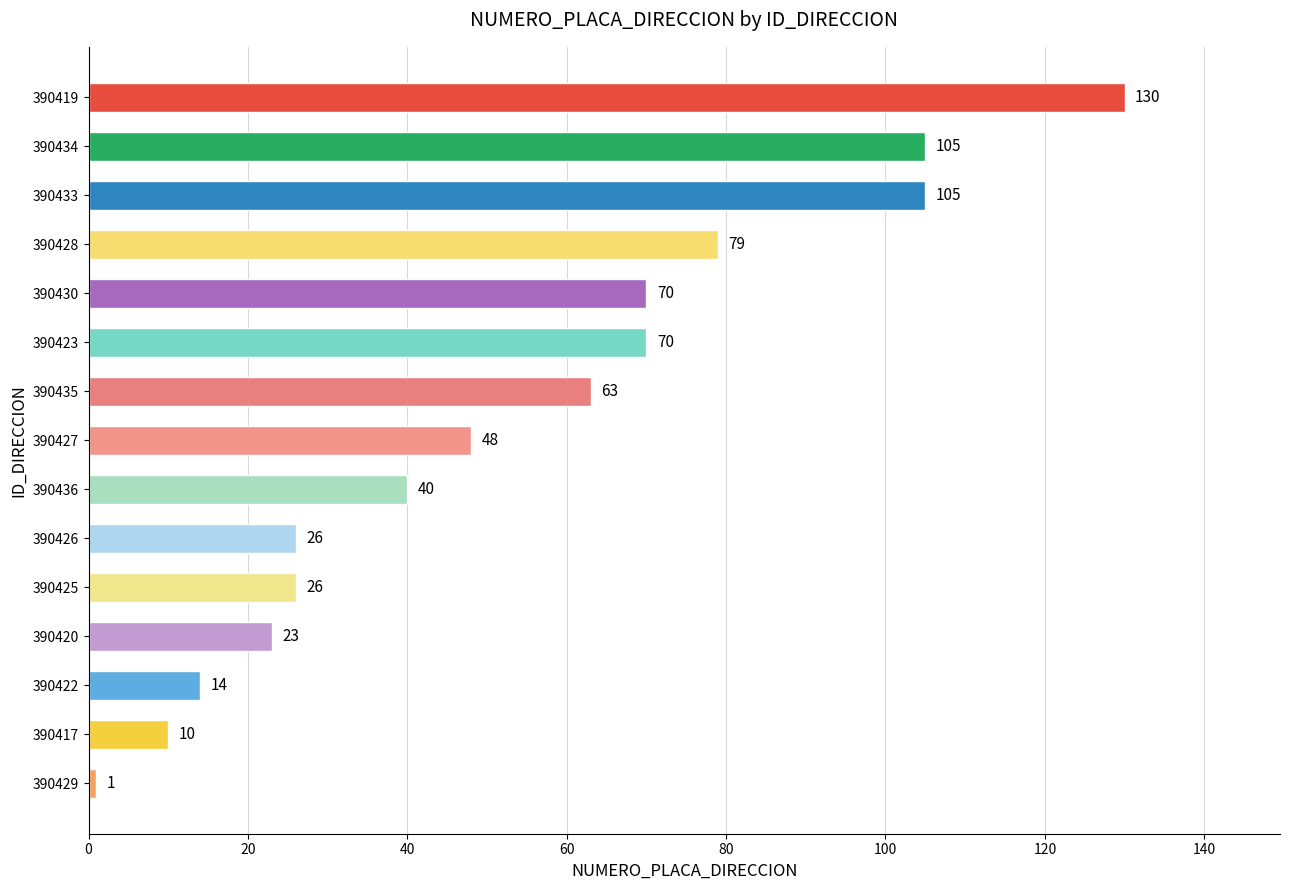

Reading bottom to top, what are all the values shown in this chart?

390429=1	390417=10	390422=14	390420=23	390425=26	390426=26	390436=40	390427=48	390435=63	390423=70	390430=70	390428=79	390433=105	390434=105	390419=130